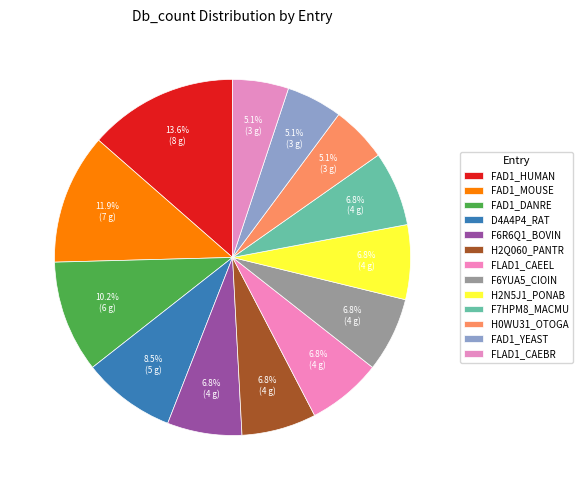

Between FAD1_YEAST and FAD1_MOUSE, which is larger?

FAD1_MOUSE